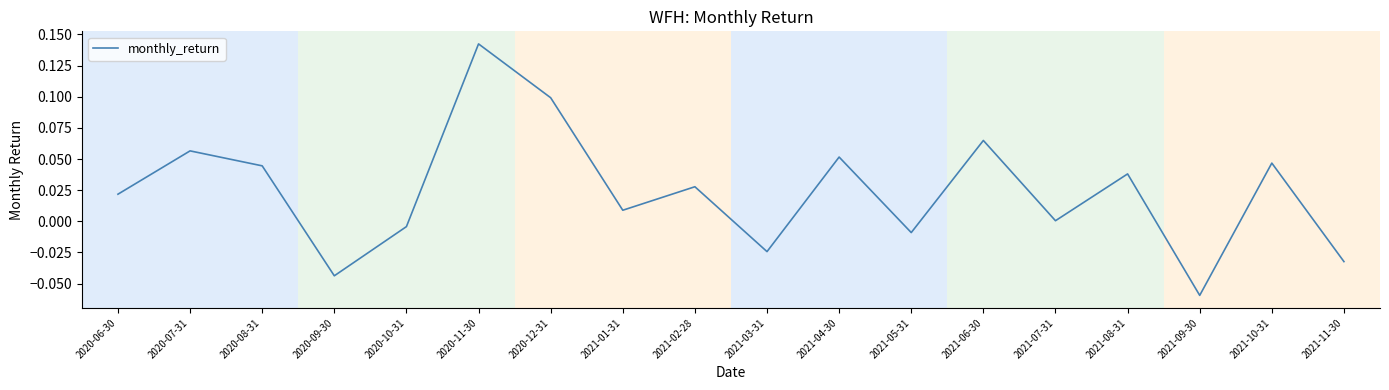

At which category does the data reach its first local valley?

2020-09-30